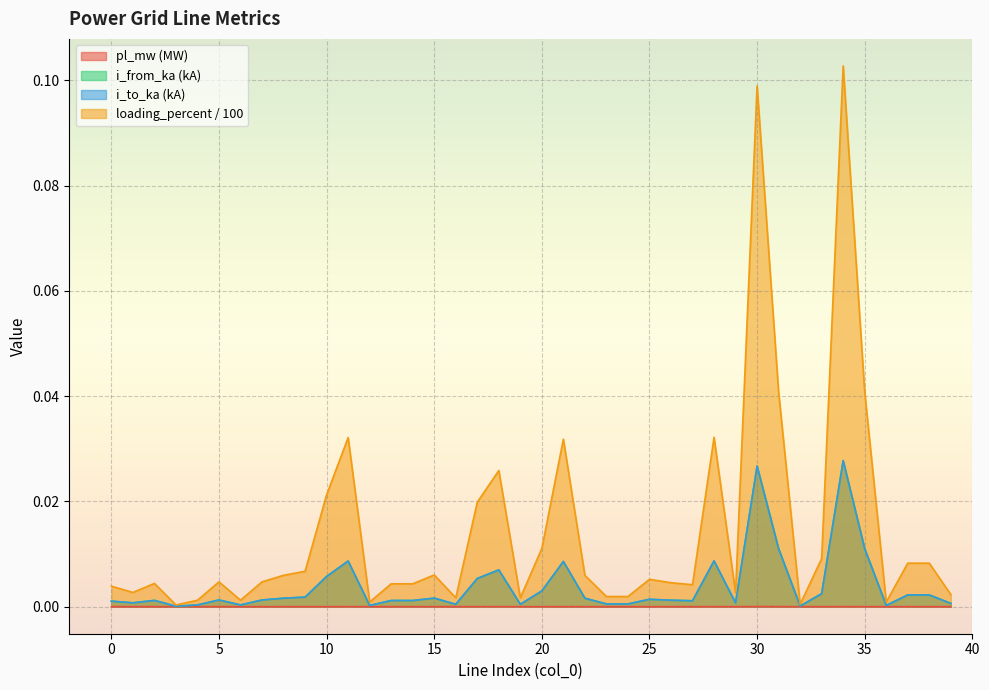

Rank the series by their maximum value, from highest to lowest.

loading_percent, i_from_ka, i_to_ka, pl_mw